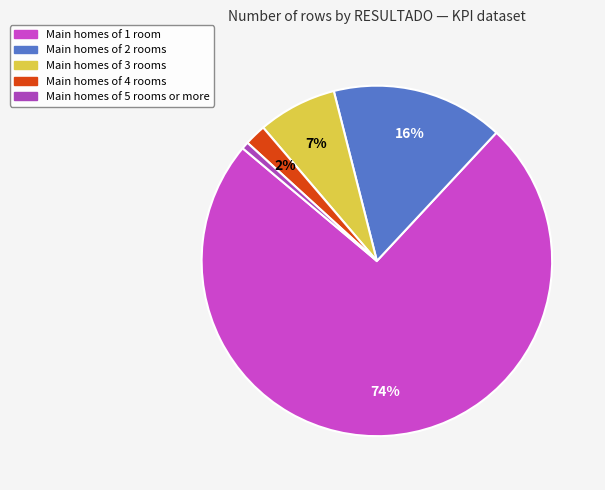

How many slices are in this pie chart?

5